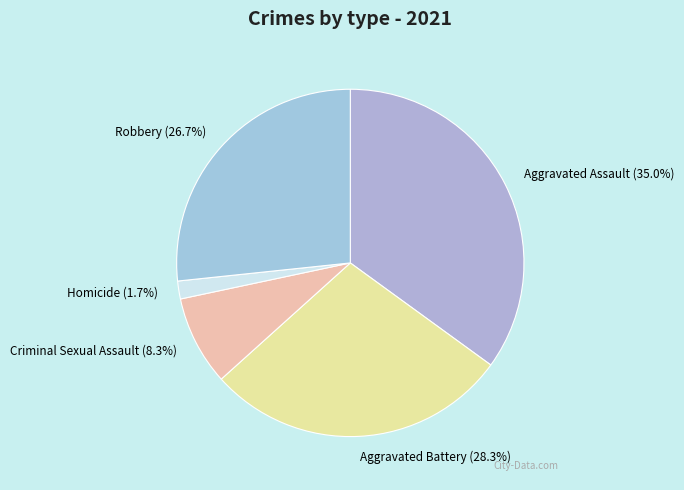

Approximately how many times larger is the value at Robbery compared to Aggravated Assault?

0.8